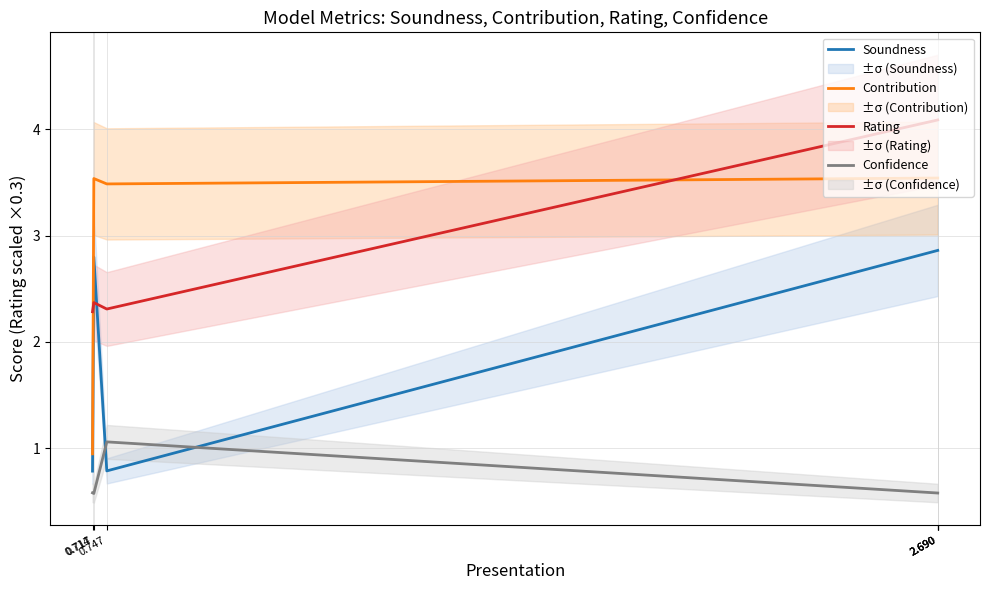

Which has a higher value, 2.690 or 0.747?

2.690